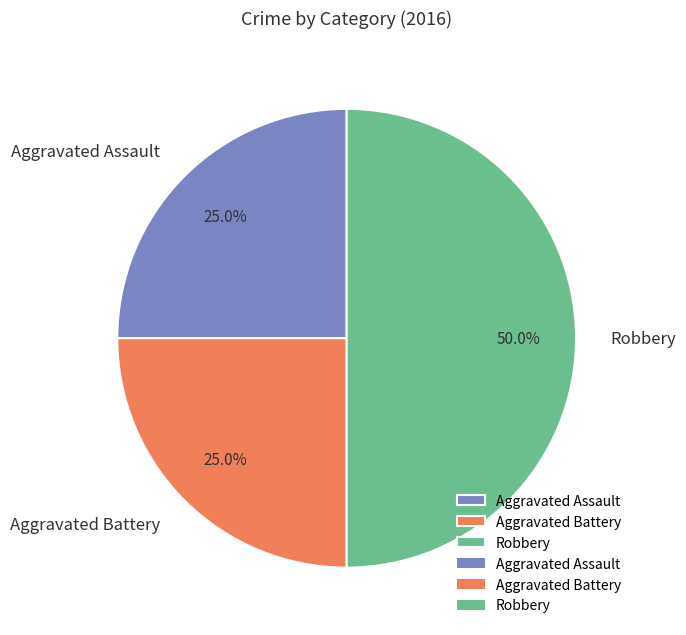

True or false: Aggravated Assault accounts for 25% of the total.

True